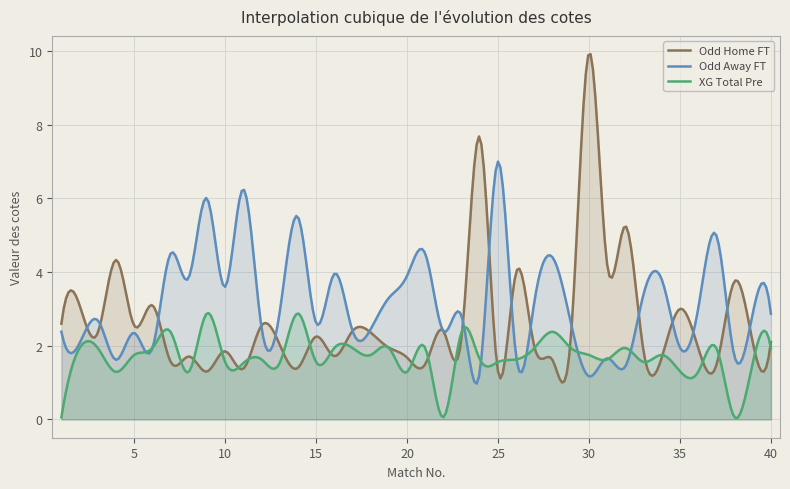

How many lines are shown in the chart?

3